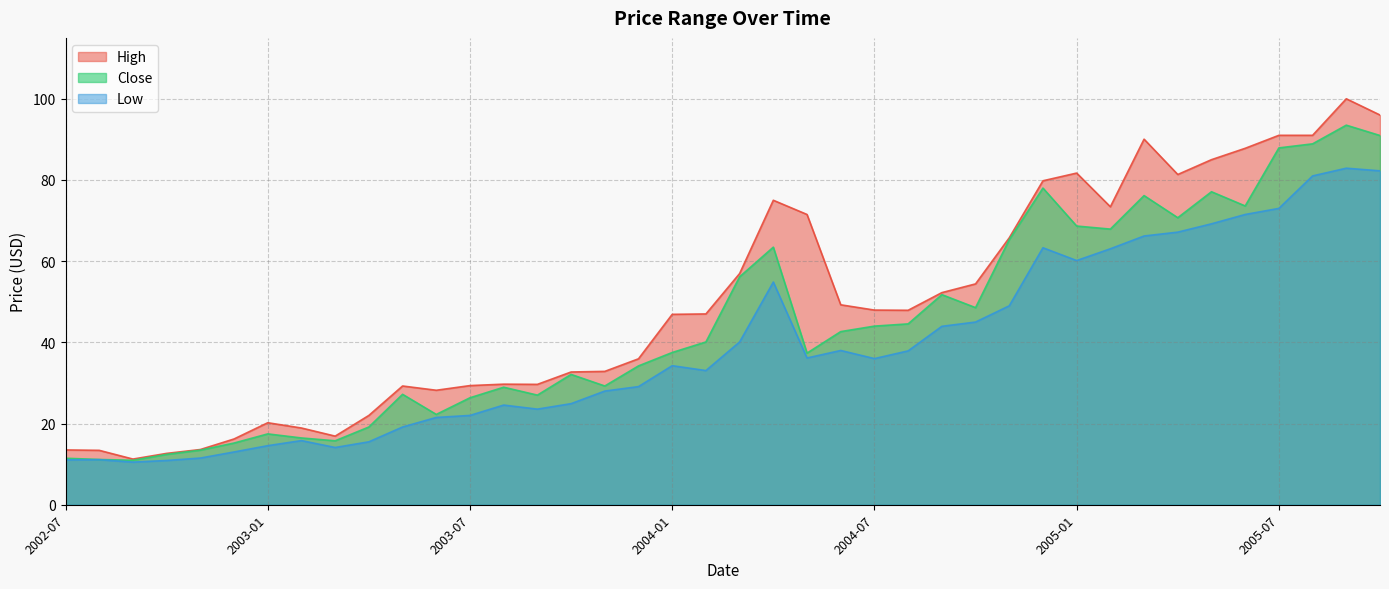

At which category does Close reach its first local valley?

2002-09